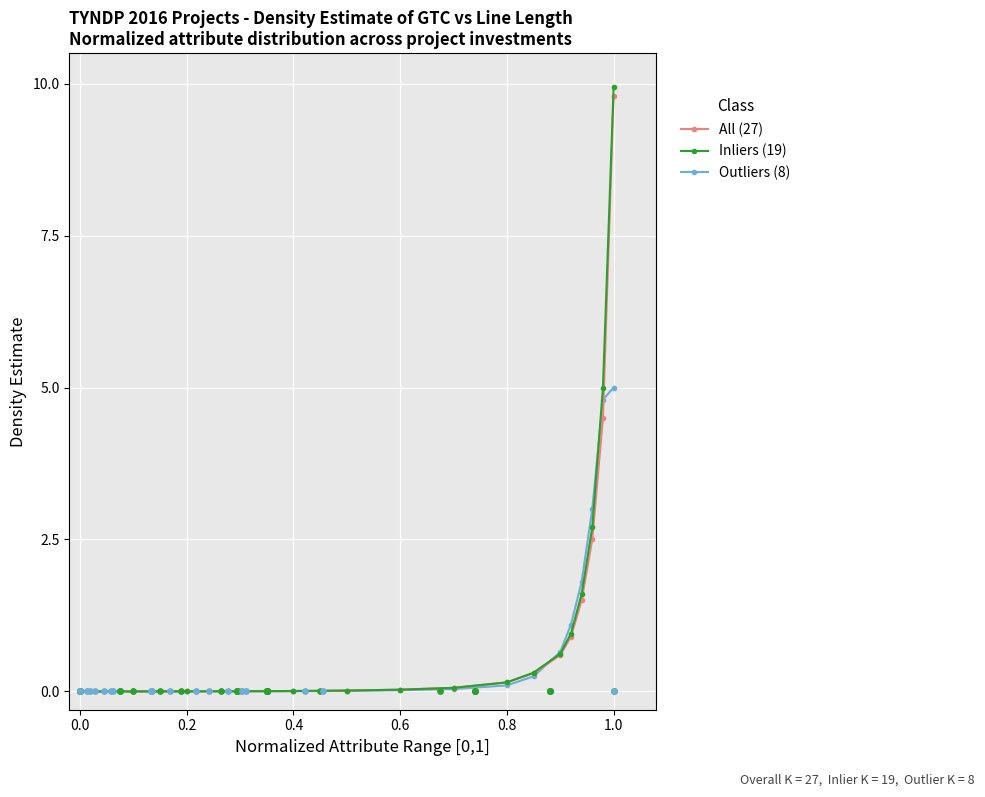

Which series reaches the minimum Y coordinate?

All (27)